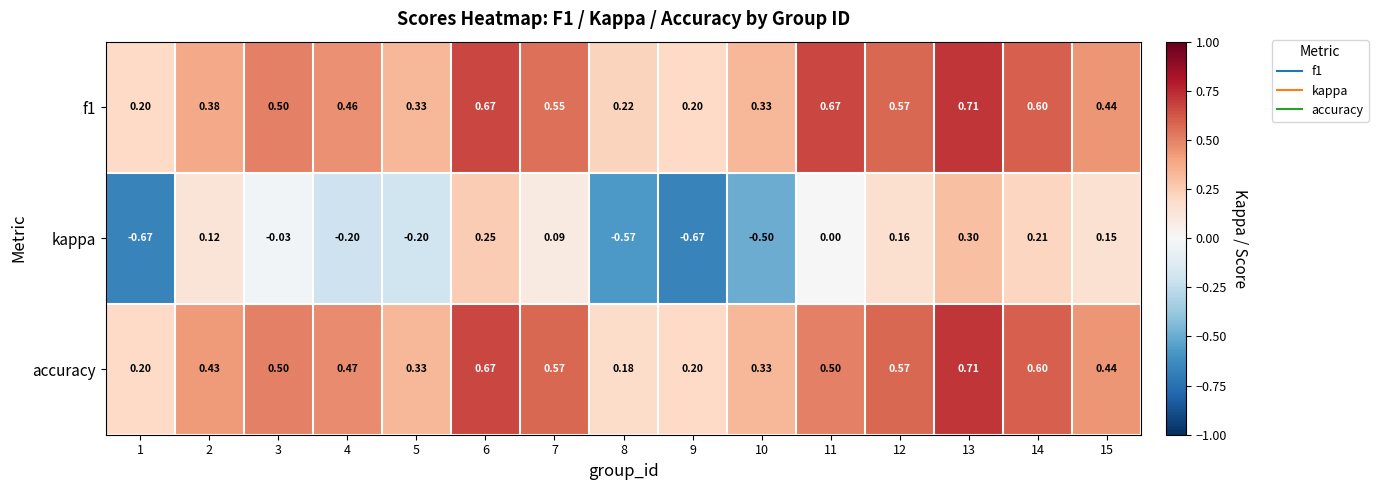

Which series has the widest spread of values?

kappa